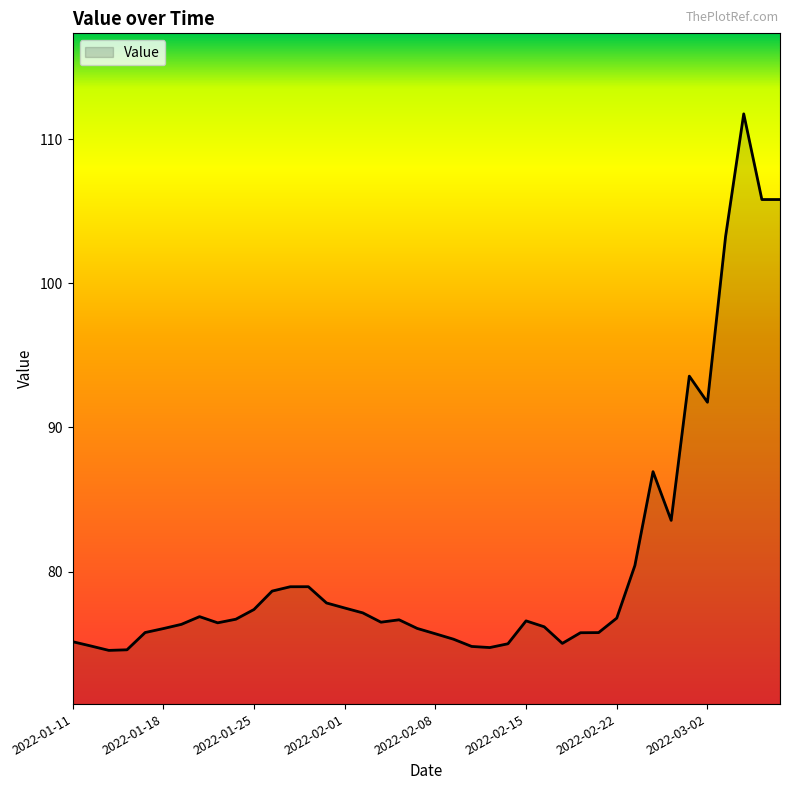

What is the difference between the maximum and minimum values?

37.2